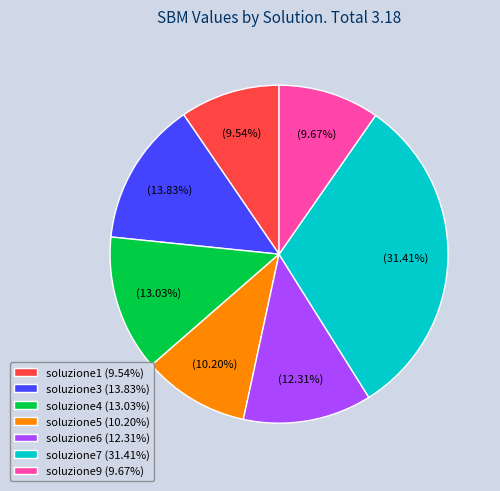

How many slices are in this pie chart?

7